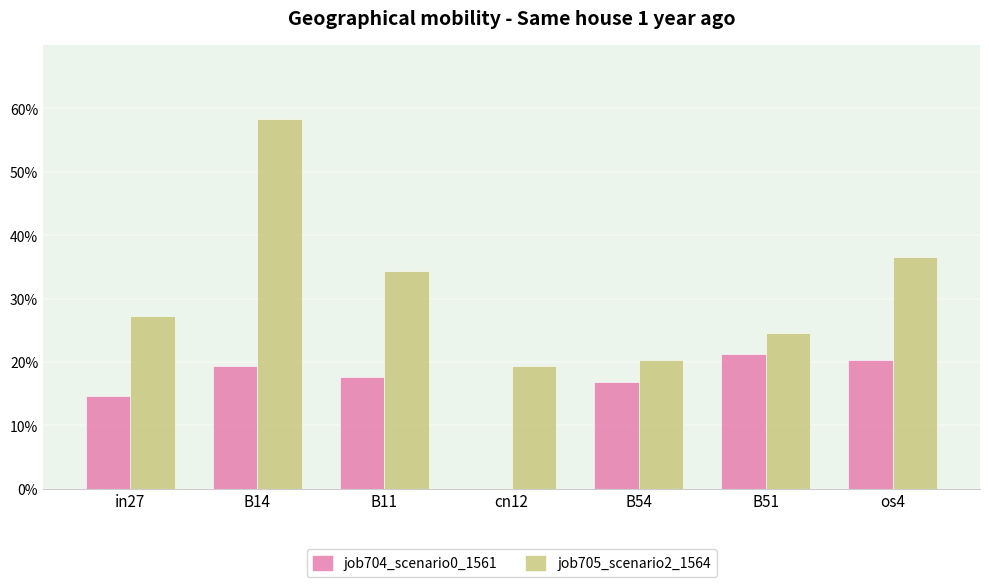

What is the difference between the second highest and minimum values in the job705_scenario2_1564 series?

0.2